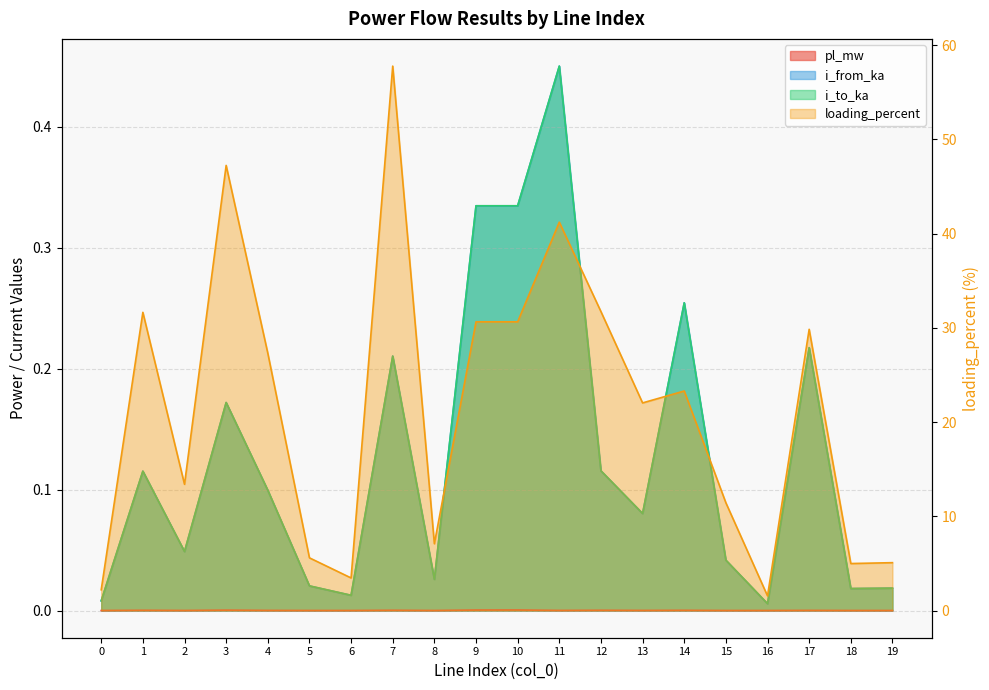

Is it true that loading_percent equals 1.6 at 16?

True